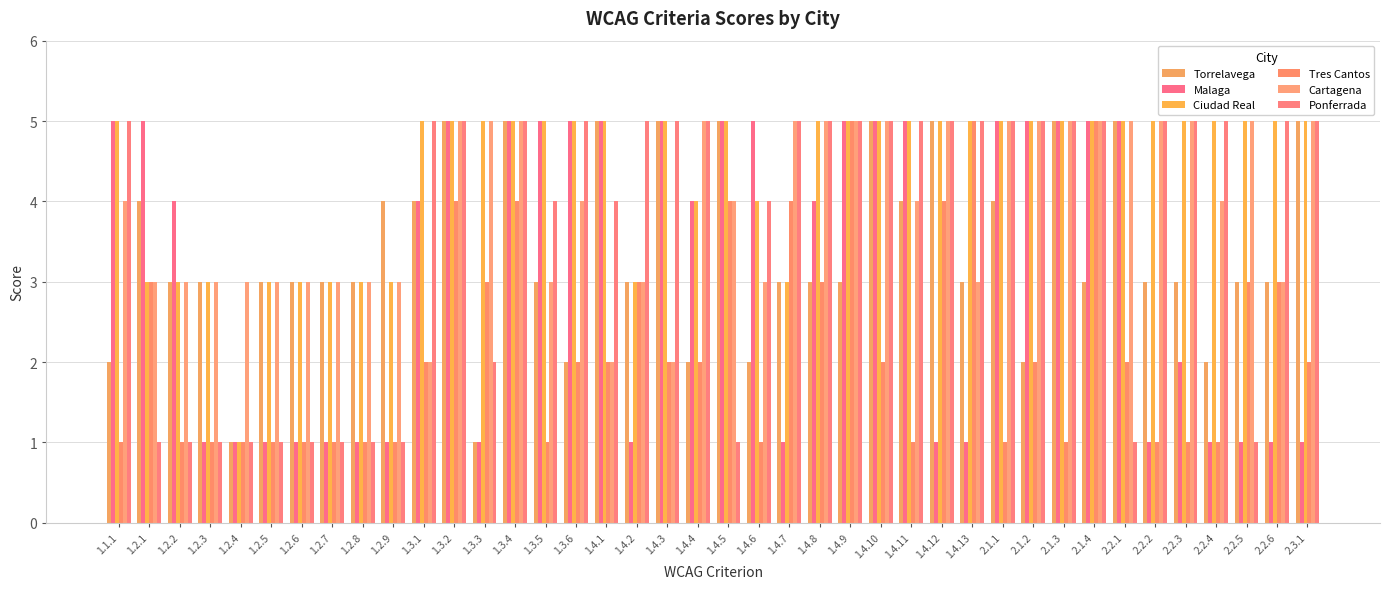

Reading left to right, list all the values displayed in this chart.

Torrelavega: 1.1.1=2	1.2.1=4	1.2.2=3	1.2.3=3	1.2.4=1	1.2.5=3	1.2.6=3	1.2.7=3	1.2.8=3	1.2.9=4	1.3.1=4	1.3.2=5	1.3.3=1	1.3.4=5	1.3.5=3	1.3.6=2	1.4.1=5	1.4.2=3	1.4.3=5	1.4.4=2	1.4.5=5	1.4.6=2	1.4.7=3	1.4.8=3	1.4.9=3	1.4.10=5	1.4.11=4	1.4.12=5	1.4.13=3	2.1.1=4	2.1.2=2	2.1.3=5	2.1.4=3	2.2.1=5	2.2.2=3	2.2.3=3	2.2.4=2	2.2.5=3	2.2.6=3	2.3.1=5
Malaga: 1.1.1=5	1.2.1=5	1.2.2=4	1.2.3=1	1.2.4=1	1.2.5=1	1.2.6=1	1.2.7=1	1.2.8=1	1.2.9=1	1.3.1=4	1.3.2=5	1.3.3=1	1.3.4=5	1.3.5=5	1.3.6=5	1.4.1=5	1.4.2=1	1.4.3=5	1.4.4=4	1.4.5=5	1.4.6=5	1.4.7=1	1.4.8=4	1.4.9=5	1.4.10=5	1.4.11=5	1.4.12=1	1.4.13=1	2.1.1=5	2.1.2=5	2.1.3=5	2.1.4=5	2.2.1=5	2.2.2=1	2.2.3=2	2.2.4=1	2.2.5=1	2.2.6=1	2.3.1=1
Ciudad Real: 1.1.1=5	1.2.1=3	1.2.2=3	1.2.3=3	1.2.4=1	1.2.5=3	1.2.6=3	1.2.7=3	1.2.8=3	1.2.9=3	1.3.1=5	1.3.2=5	1.3.3=5	1.3.4=5	1.3.5=5	1.3.6=5	1.4.1=5	1.4.2=3	1.4.3=5	1.4.4=4	1.4.5=5	1.4.6=4	1.4.7=3	1.4.8=5	1.4.9=5	1.4.10=5	1.4.11=5	1.4.12=5	1.4.13=5	2.1.1=5	2.1.2=5	2.1.3=5	2.1.4=5	2.2.1=5	2.2.2=5	2.2.3=5	2.2.4=5	2.2.5=5	2.2.6=5	2.3.1=5
Tres Cantos: 1.1.1=1	1.2.1=3	1.2.2=1	1.2.3=1	1.2.4=1	1.2.5=1	1.2.6=1	1.2.7=1	1.2.8=1	1.2.9=1	1.3.1=2	1.3.2=4	1.3.3=3	1.3.4=4	1.3.5=1	1.3.6=2	1.4.1=2	1.4.2=3	1.4.3=2	1.4.4=2	1.4.5=4	1.4.6=1	1.4.7=4	1.4.8=3	1.4.9=5	1.4.10=2	1.4.11=1	1.4.12=4	1.4.13=5	2.1.1=1	2.1.2=2	2.1.3=1	2.1.4=5	2.2.1=2	2.2.2=1	2.2.3=1	2.2.4=1	2.2.5=3	2.2.6=3	2.3.1=2
Cartagena: 1.1.1=4	1.2.1=3	1.2.2=3	1.2.3=3	1.2.4=3	1.2.5=3	1.2.6=3	1.2.7=3	1.2.8=3	1.2.9=3	1.3.1=2	1.3.2=5	1.3.3=5	1.3.4=5	1.3.5=3	1.3.6=4	1.4.1=2	1.4.2=3	1.4.3=2	1.4.4=5	1.4.5=4	1.4.6=3	1.4.7=5	1.4.8=5	1.4.9=5	1.4.10=5	1.4.11=4	1.4.12=5	1.4.13=3	2.1.1=5	2.1.2=5	2.1.3=5	2.1.4=5	2.2.1=5	2.2.2=5	2.2.3=5	2.2.4=4	2.2.5=5	2.2.6=3	2.3.1=5
Ponferrada: 1.1.1=5	1.2.1=1	1.2.2=1	1.2.3=1	1.2.4=1	1.2.5=1	1.2.6=1	1.2.7=1	1.2.8=1	1.2.9=1	1.3.1=5	1.3.2=5	1.3.3=2	1.3.4=5	1.3.5=4	1.3.6=5	1.4.1=4	1.4.2=5	1.4.3=5	1.4.4=5	1.4.5=1	1.4.6=4	1.4.7=5	1.4.8=5	1.4.9=5	1.4.10=5	1.4.11=5	1.4.12=5	1.4.13=5	2.1.1=5	2.1.2=5	2.1.3=5	2.1.4=5	2.2.1=1	2.2.2=5	2.2.3=5	2.2.4=5	2.2.5=1	2.2.6=5	2.3.1=5